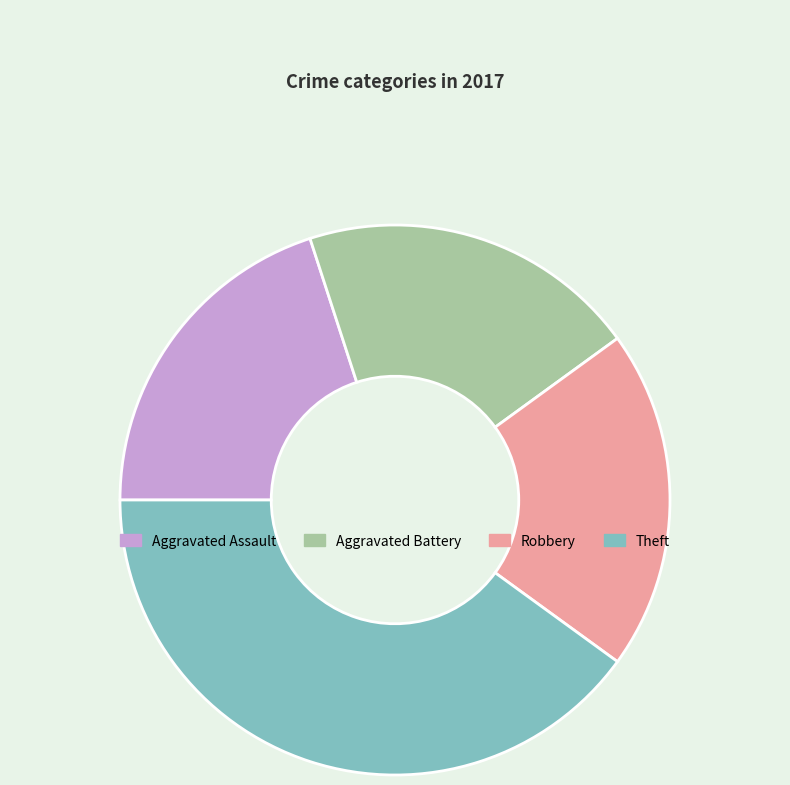

How many segments does this pie chart have?

4